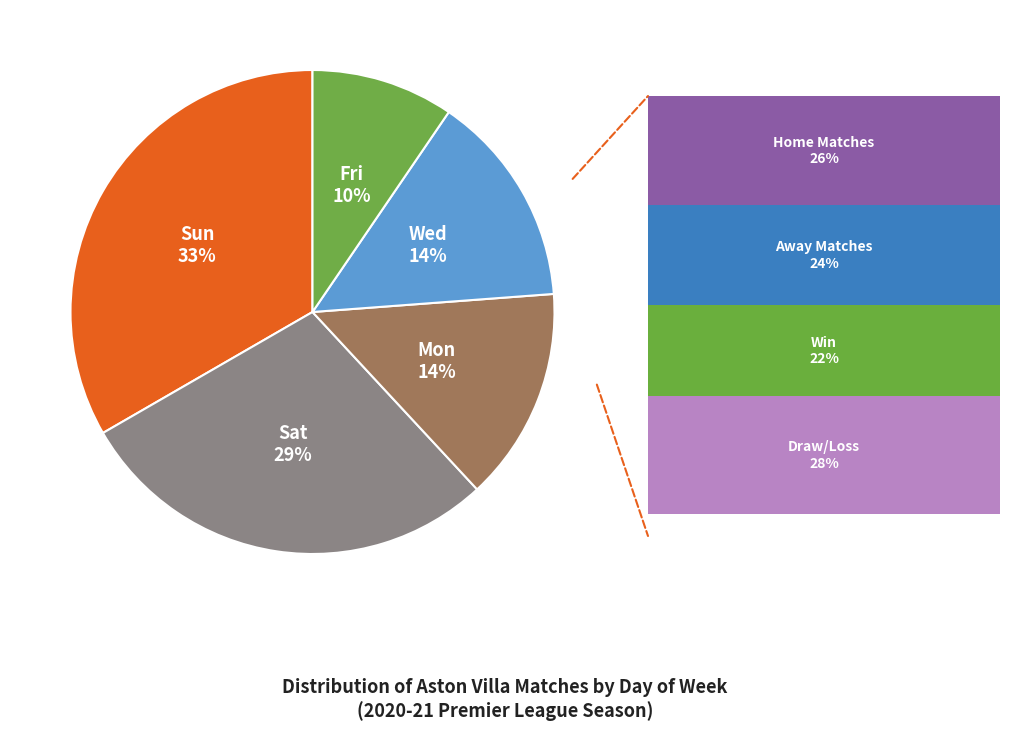

Is there any slice that represents more than half of the pie?

No